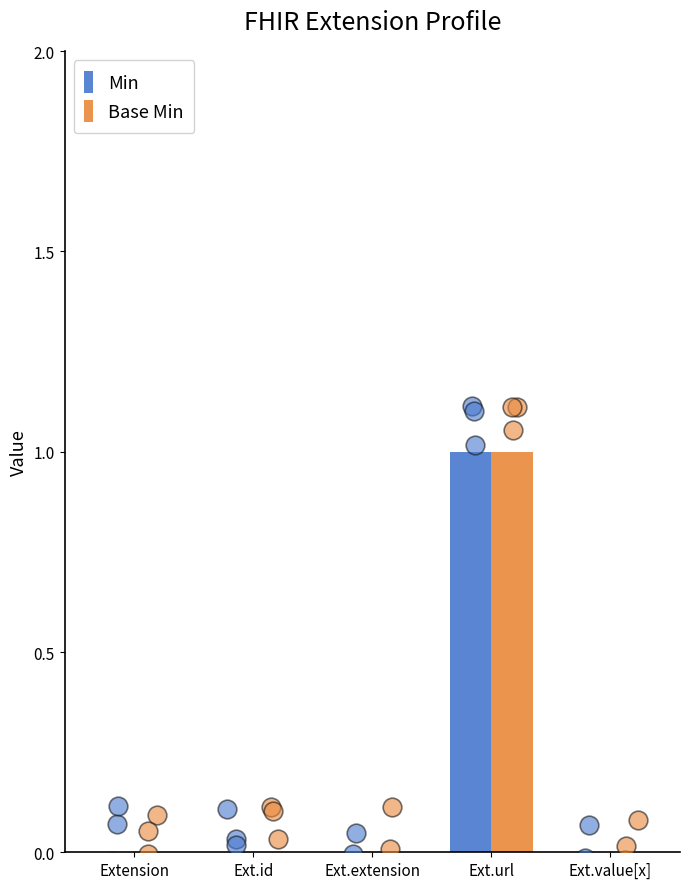

Is the value of Base Min at Ext.value[x] greater than the value of Min at Ext.url?

No